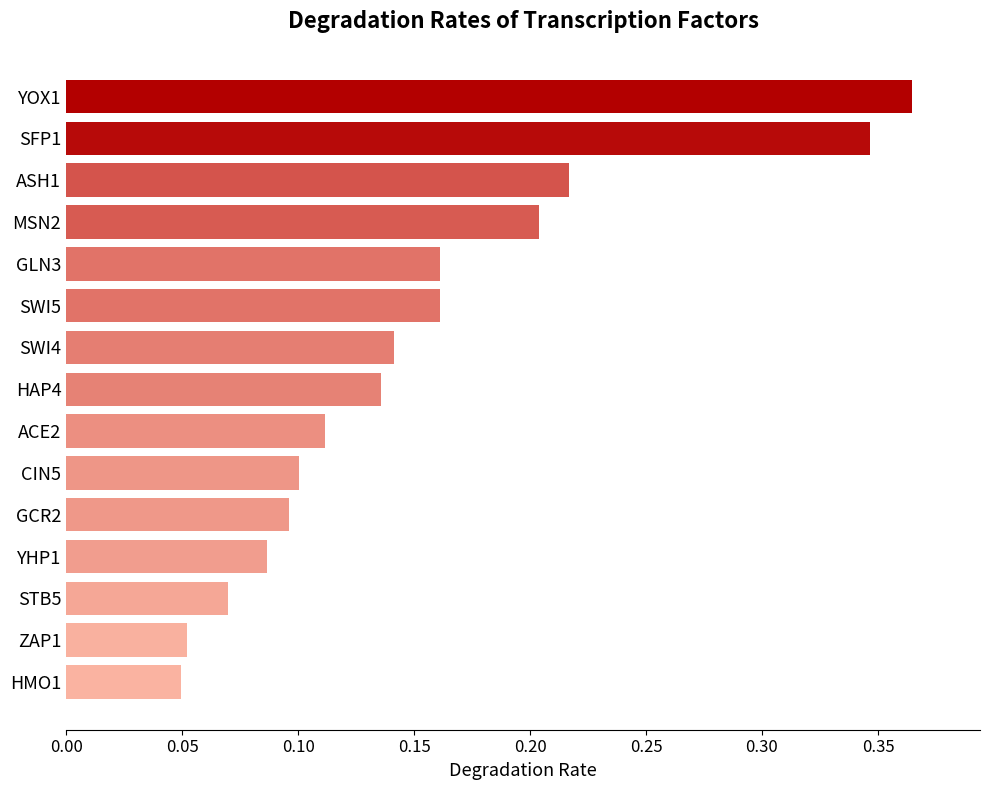

Count the values in the range 0 to 1.

15